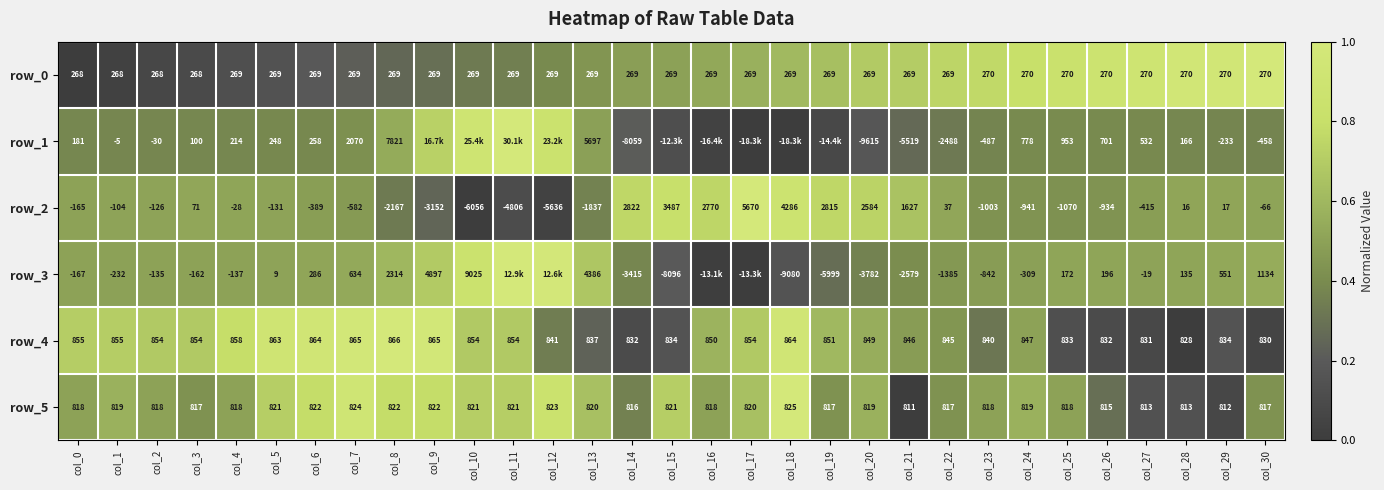

Read the row_4 value at col_12.

841.0